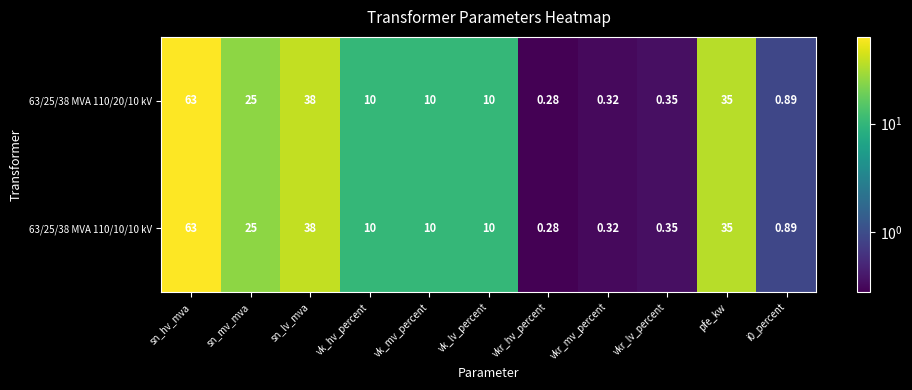

At which category does the chart reach its peak across all series?

sn_hv_mva